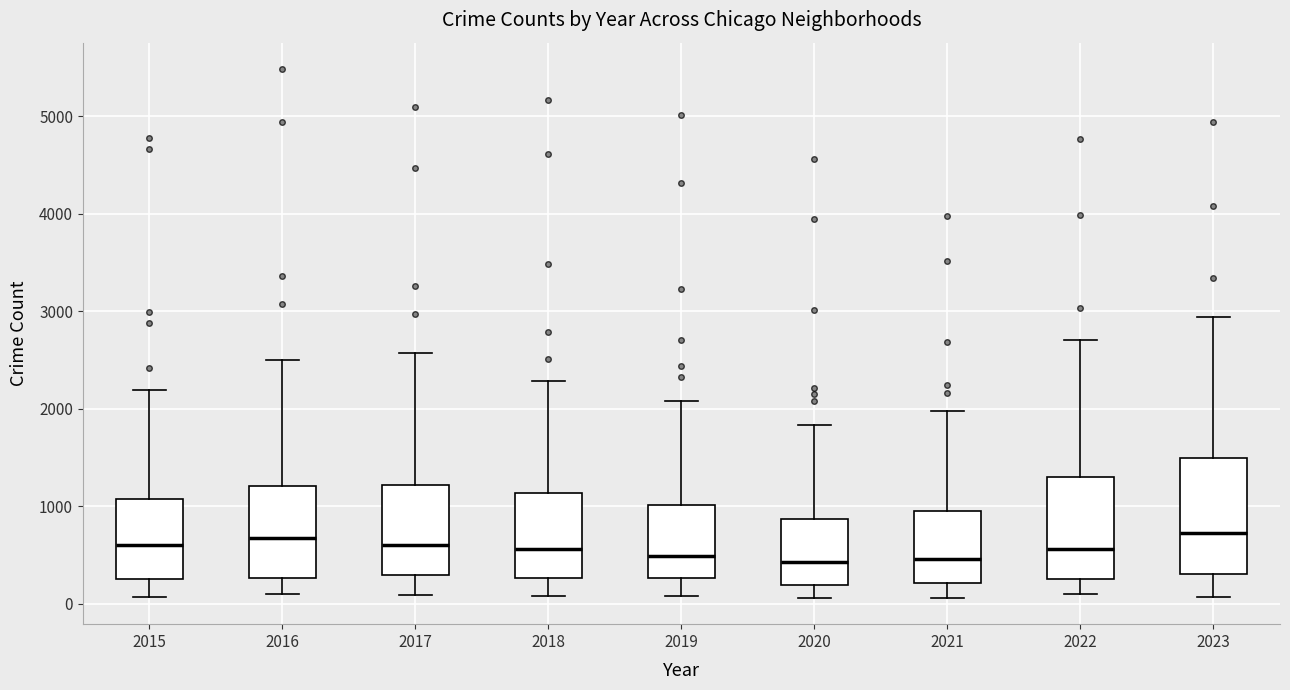

Which box is the tallest, from its lower edge to its upper edge?

2023